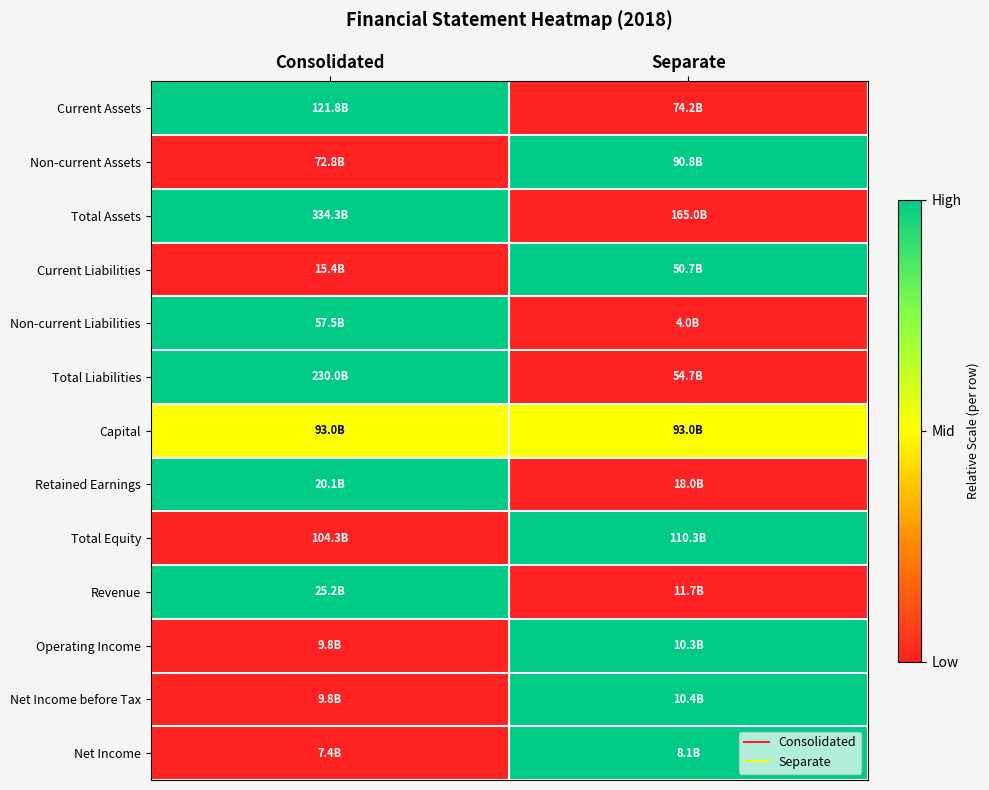

Between Separate and Consolidated, which is larger?

Consolidated